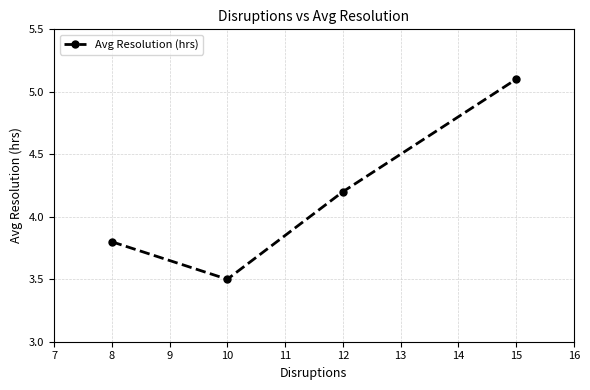

Is it true that the value at 8 is 3.8?

True